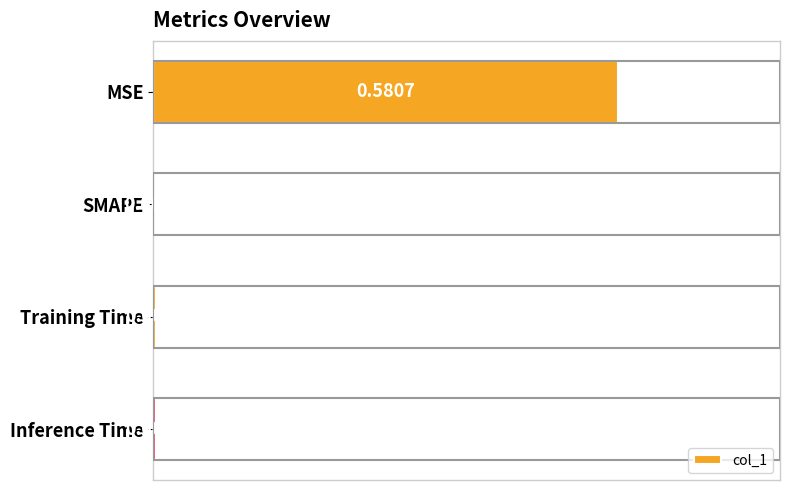

What is the change in value from MSE to Inference Time?

-0.6